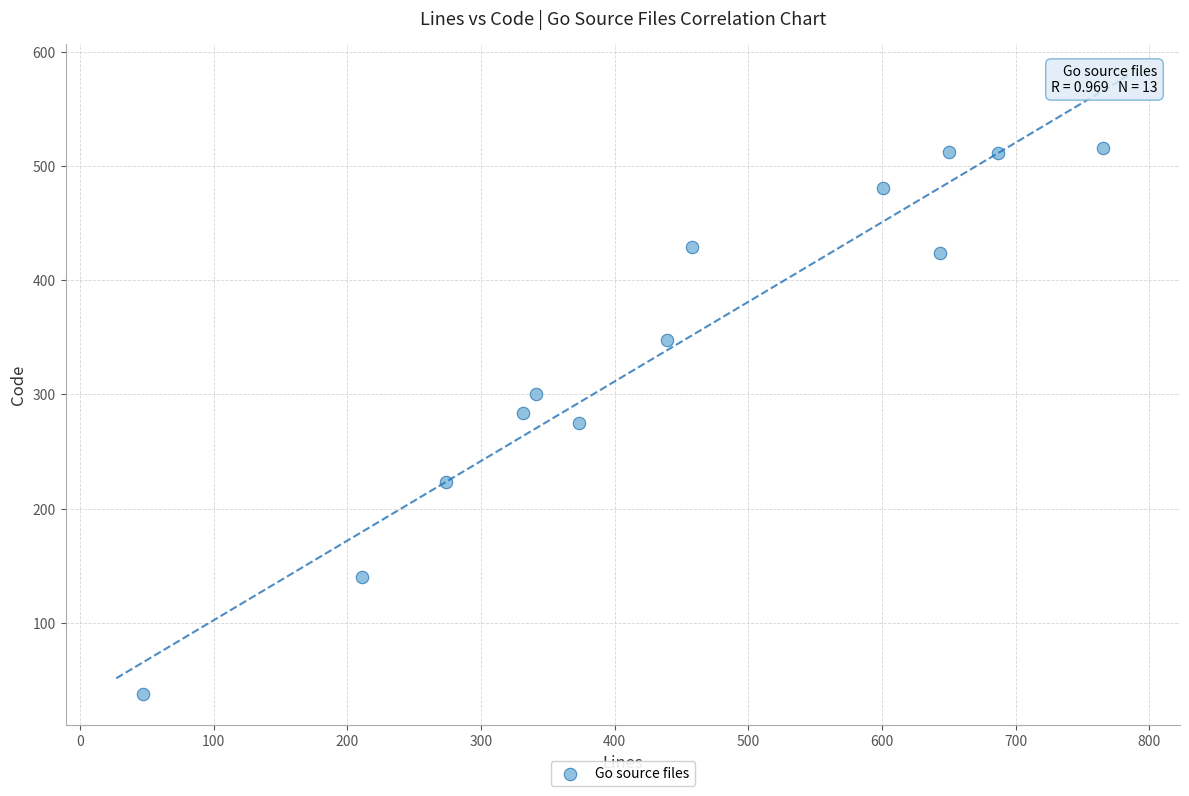

What is the range of Y values (max minus min)?

478